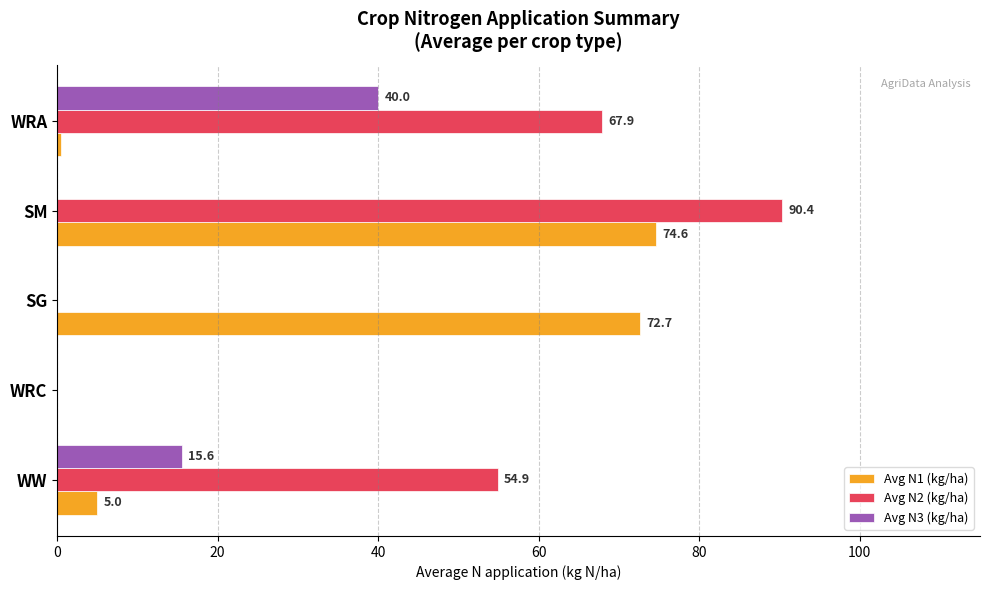

How many series are shown in this chart?

3